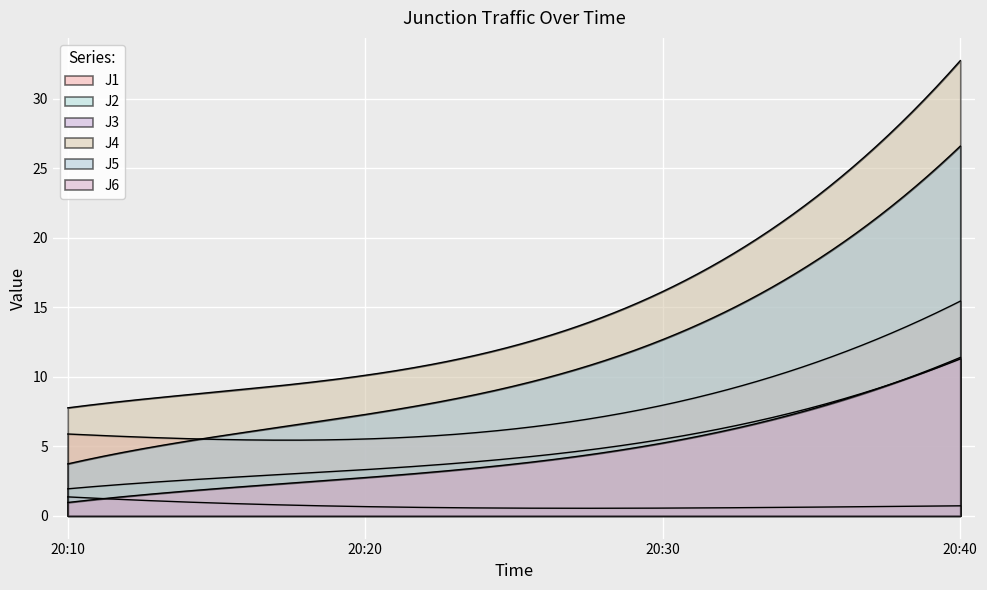

Which has a higher value, 2022-08-08 20:30:00 or 2022-08-08 20:10:00?

2022-08-08 20:30:00